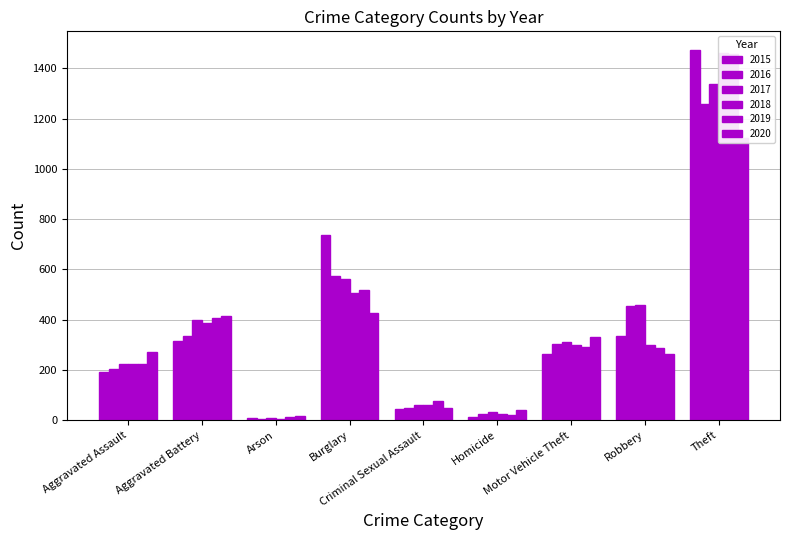

Reading left to right, extract all data points from this chart.

2015: Aggravated Assault=194	Aggravated Battery=316	Arson=9	Burglary=738	Criminal Sexual Assault=46	Homicide=15	Motor Vehicle Theft=263	Robbery=337	Theft=1474
2016: Aggravated Assault=206	Aggravated Battery=336	Arson=7	Burglary=576	Criminal Sexual Assault=50	Homicide=26	Motor Vehicle Theft=304	Robbery=454	Theft=1259
2017: Aggravated Assault=224	Aggravated Battery=400	Arson=10	Burglary=562	Criminal Sexual Assault=61	Homicide=33	Motor Vehicle Theft=312	Robbery=460	Theft=1339
2018: Aggravated Assault=225	Aggravated Battery=389	Arson=7	Burglary=506	Criminal Sexual Assault=60	Homicide=25	Motor Vehicle Theft=298	Robbery=301	Theft=1461
2019: Aggravated Assault=223	Aggravated Battery=407	Arson=12	Burglary=517	Criminal Sexual Assault=77	Homicide=22	Motor Vehicle Theft=290	Robbery=287	Theft=1459
2020: Aggravated Assault=273	Aggravated Battery=416	Arson=17	Burglary=425	Criminal Sexual Assault=48	Homicide=41	Motor Vehicle Theft=333	Robbery=263	Theft=1125